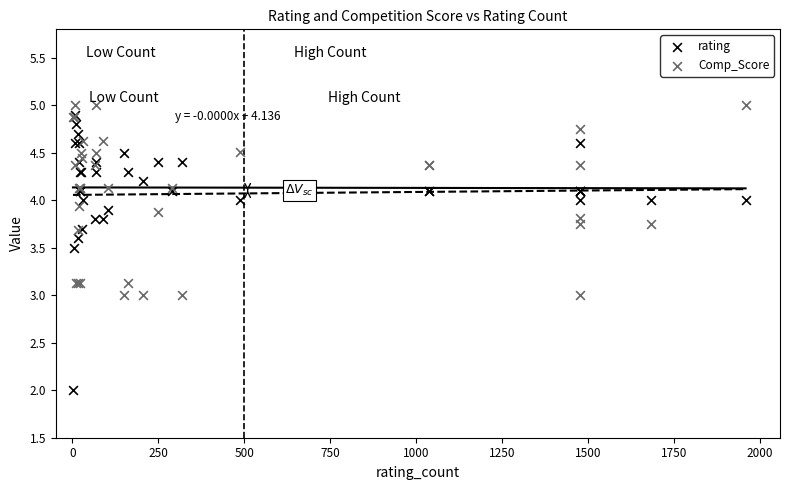

Which series contains the lowest Y value?

rating